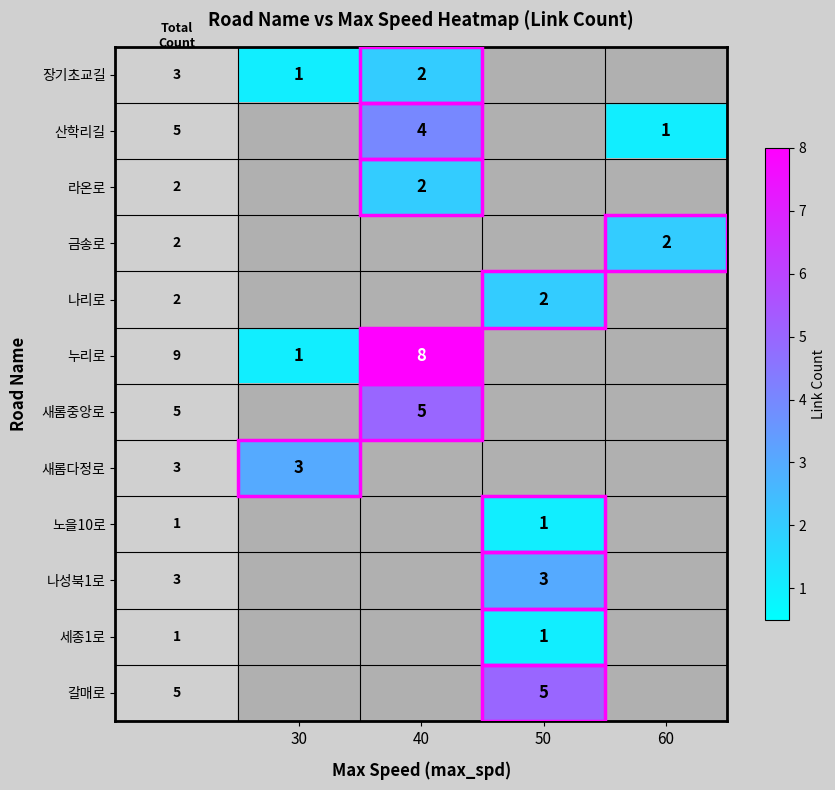

The 새롬다정로 series shows 5 at 30. True or false?

False